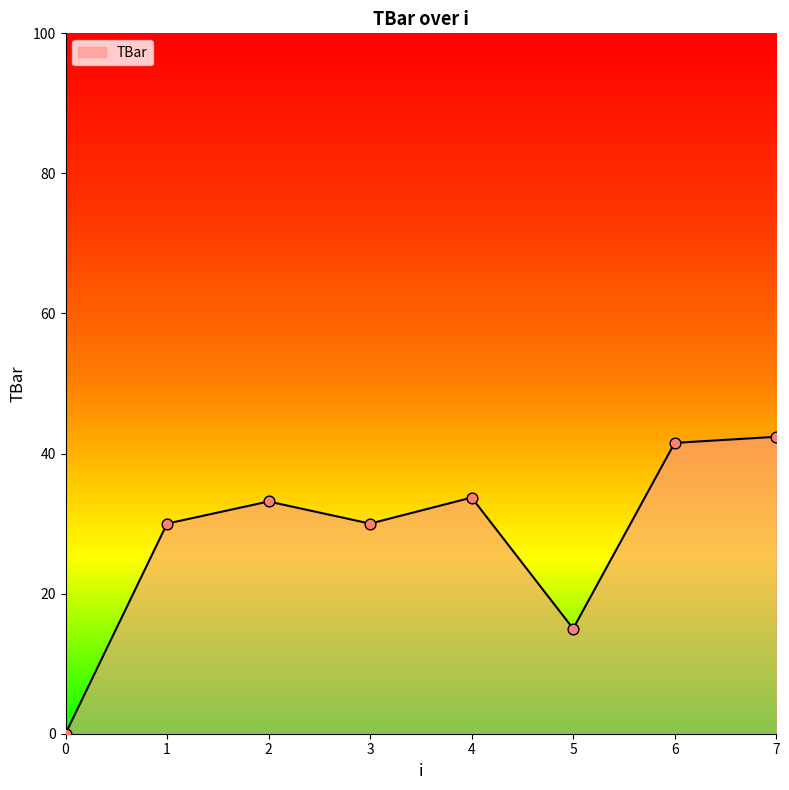

Approximately how many times larger is the value at 2 compared to 1?

1.1